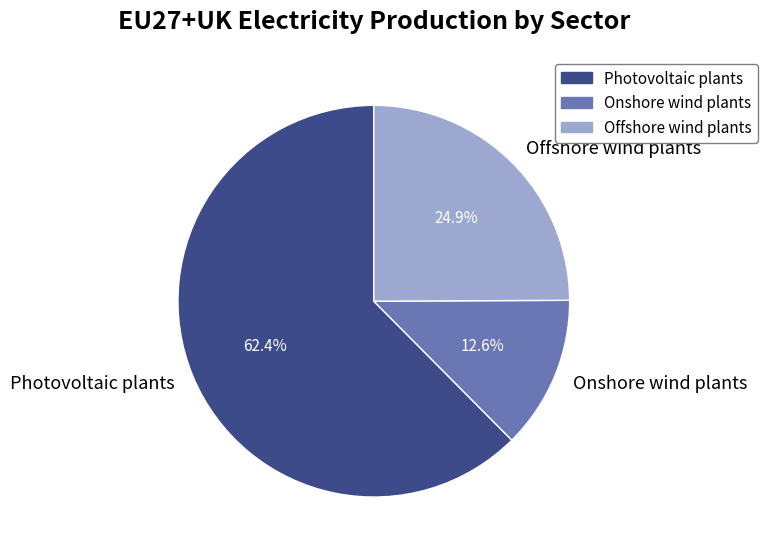

Which has a higher value, Photovoltaic plants or Offshore wind plants?

Photovoltaic plants